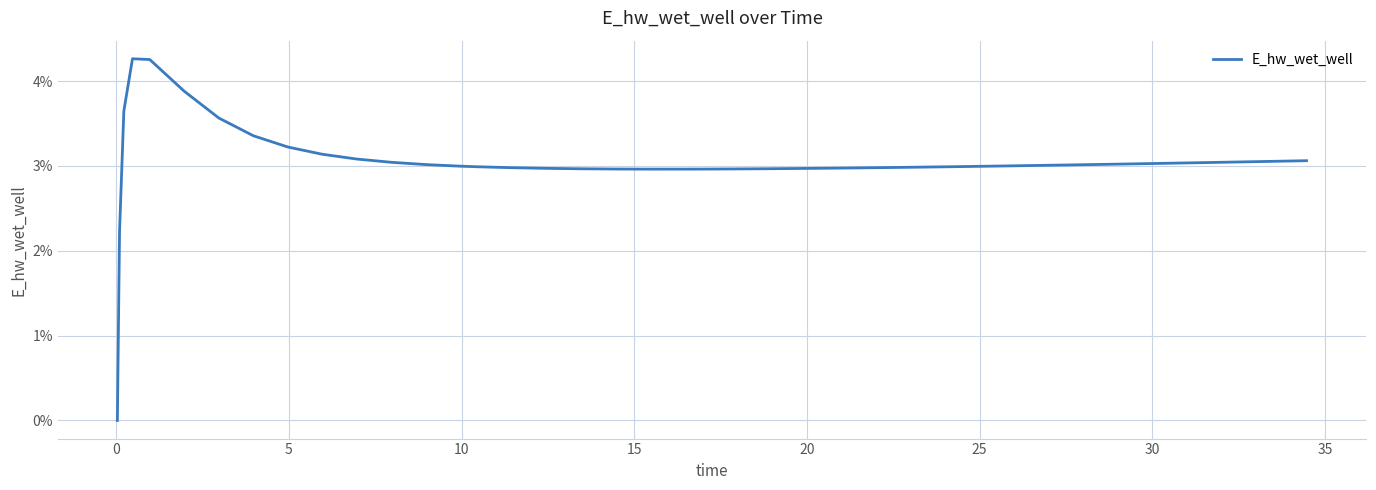

What is the greatest value displayed?

4.3